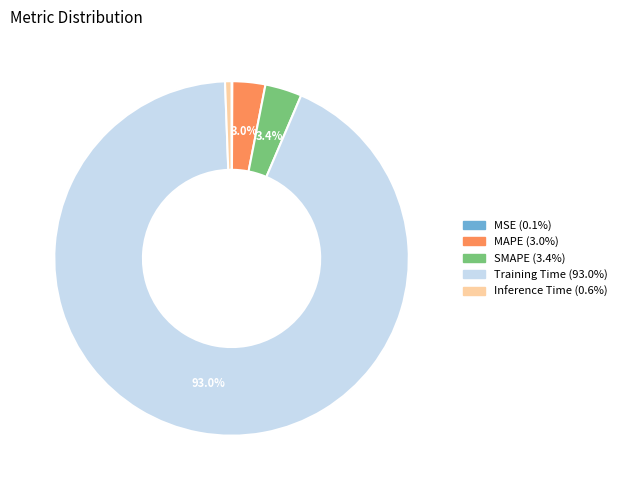

Which slice represents more than half of the pie?

Training Time